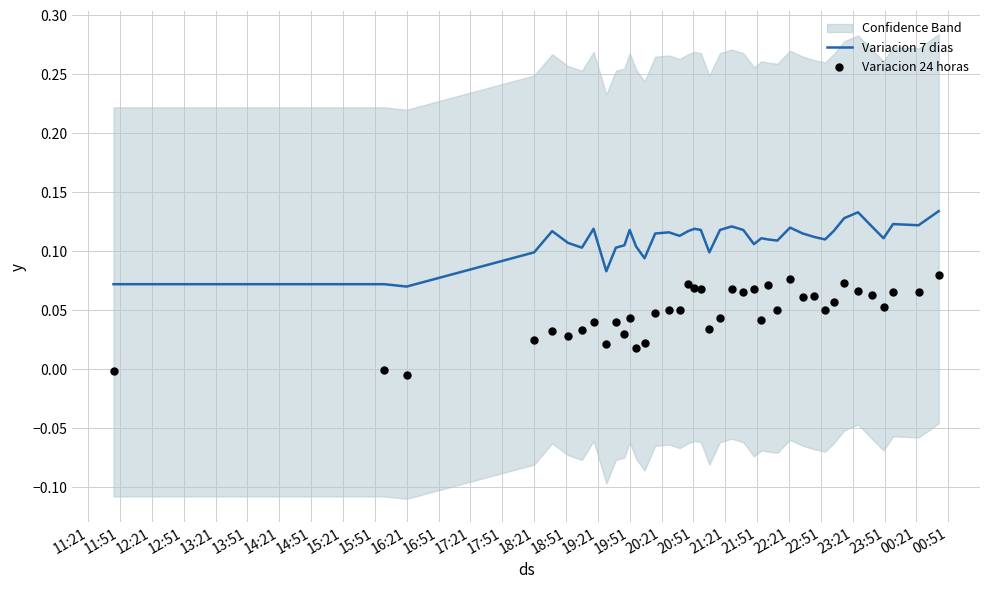

At how many categories does at least one series exceed 0?

40